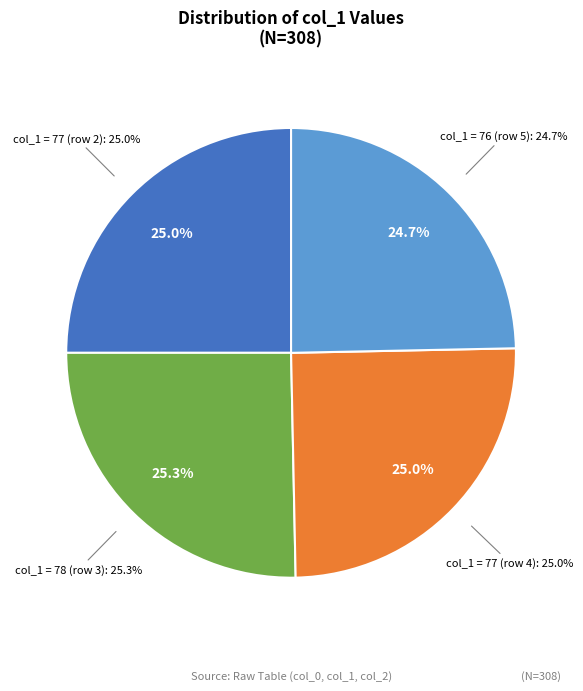

Does any single category account for the majority?

No